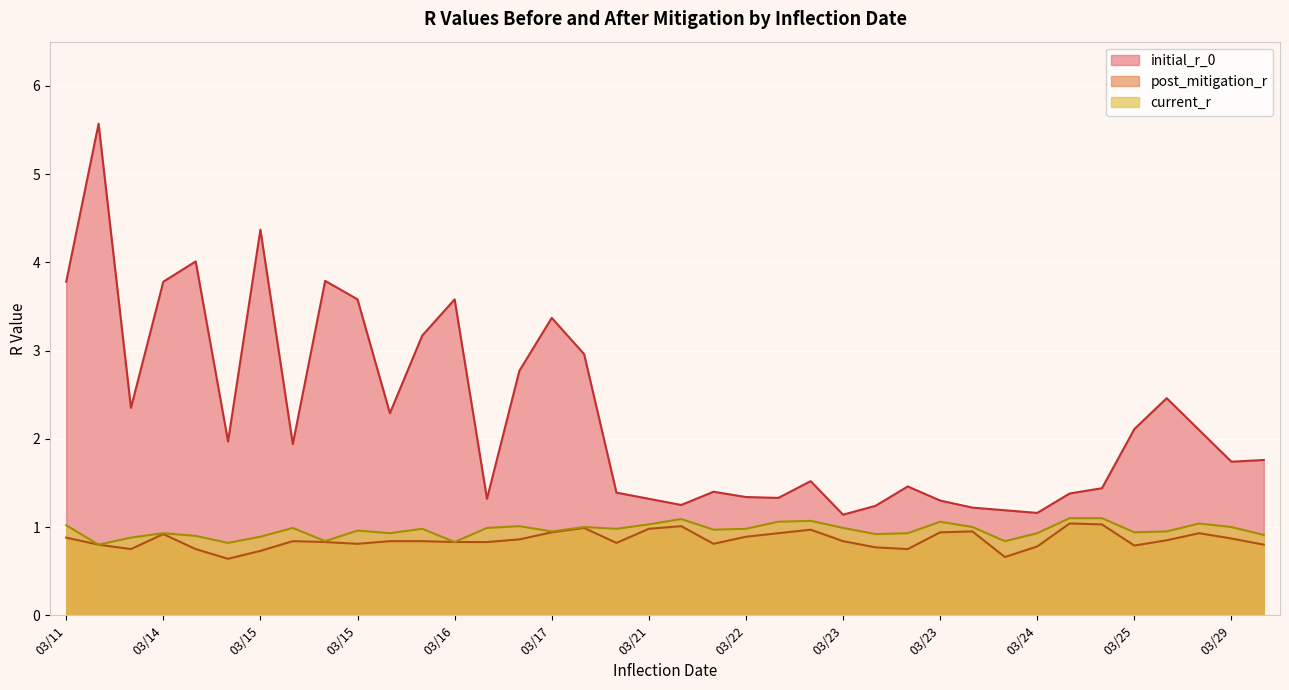

Where is the first local maximum for post_mitigation_r?

03/14